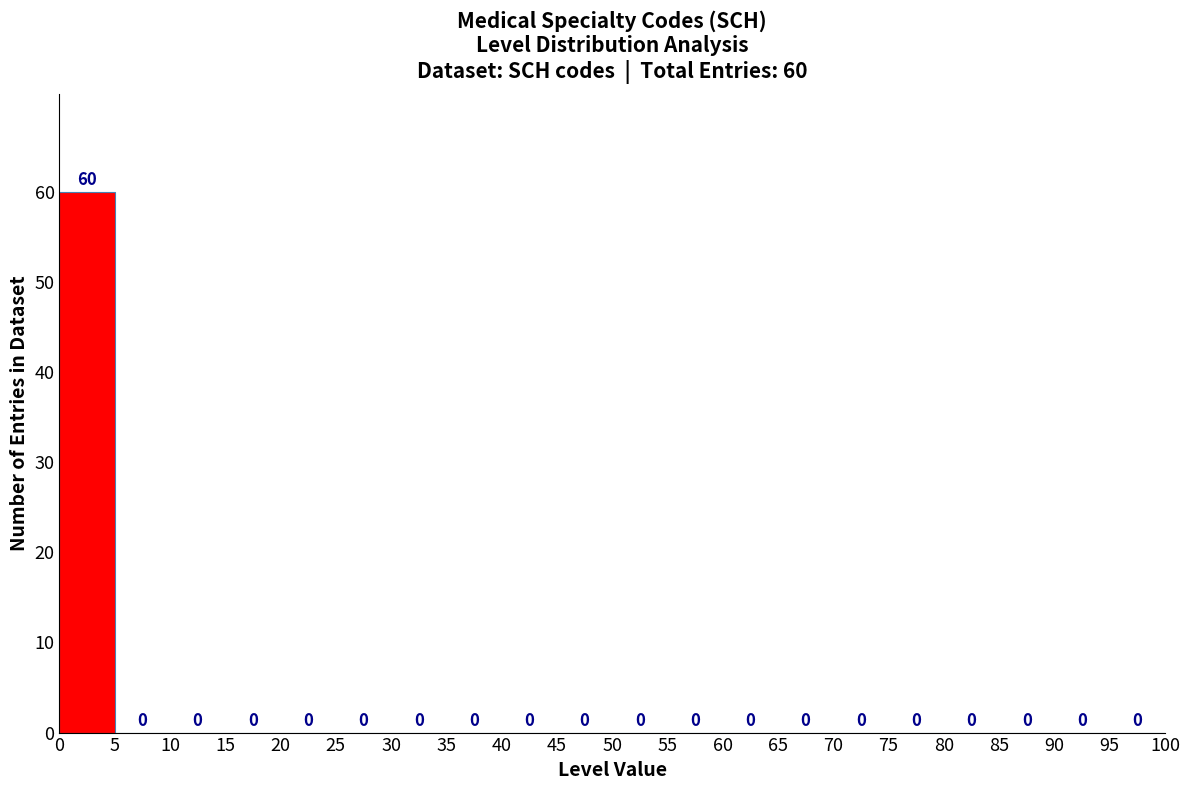

Which range on the x-axis has the tallest bar?

0 to 5